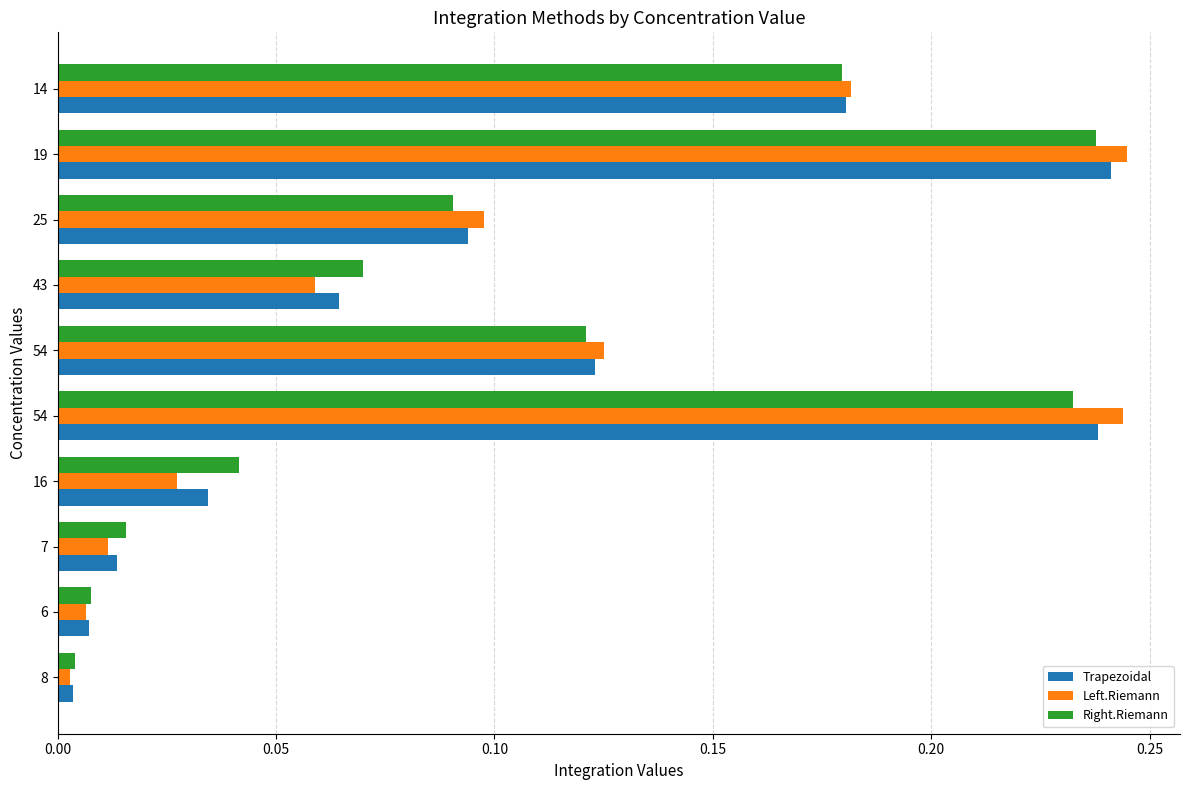

What are all the series names shown in the legend?

Trapezoidal, Left.Riemann, Right.Riemann